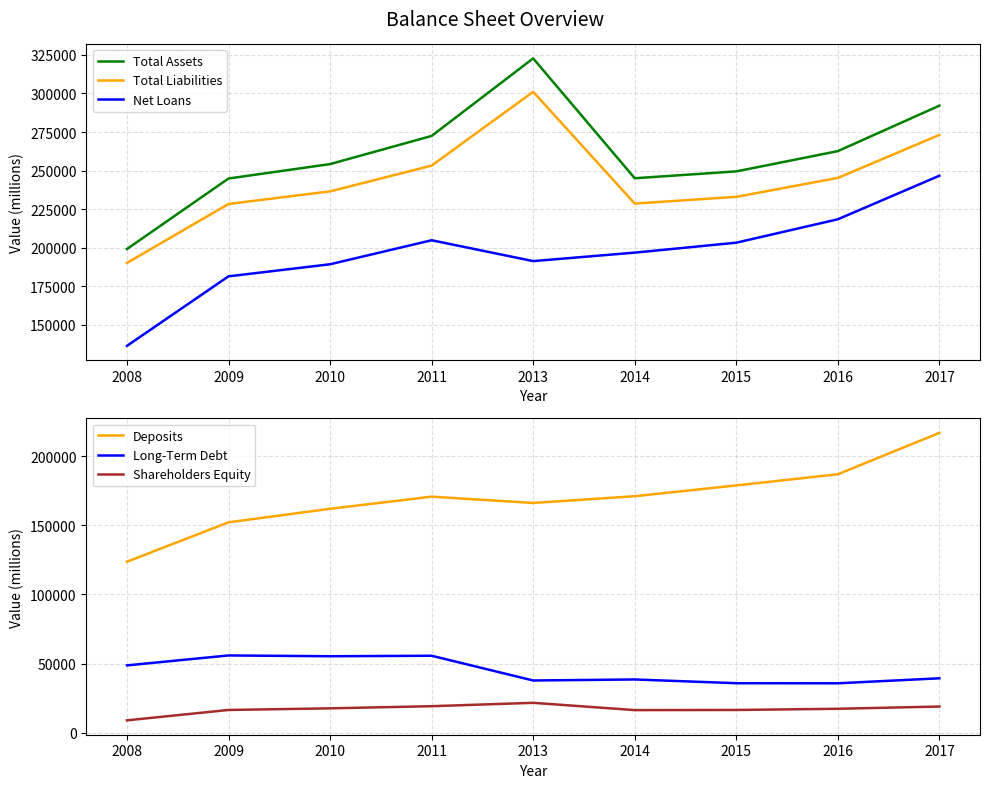

Where is Total Liabilities nearest to the value 245600?

2016